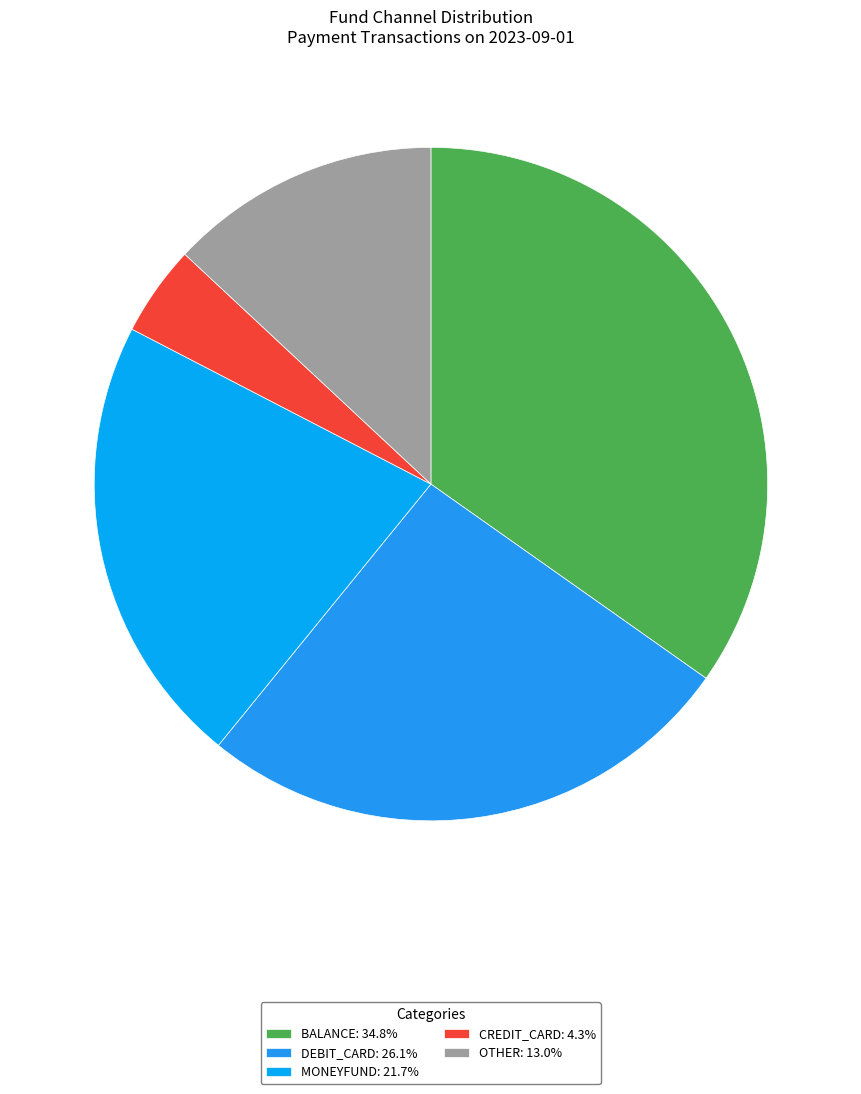

How many slices are in this pie chart?

5